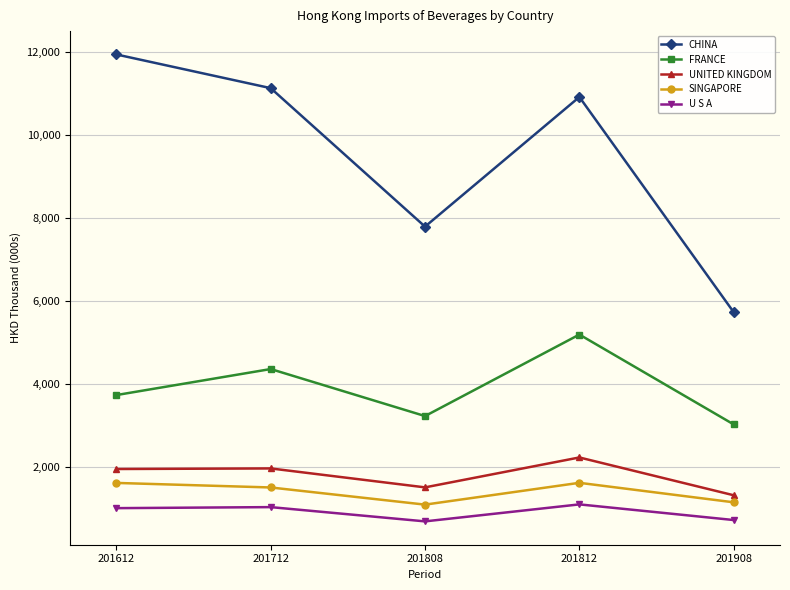

What are all the series names shown in the legend?

CHINA, FRANCE, UNITED KINGDOM, SINGAPORE, U S A